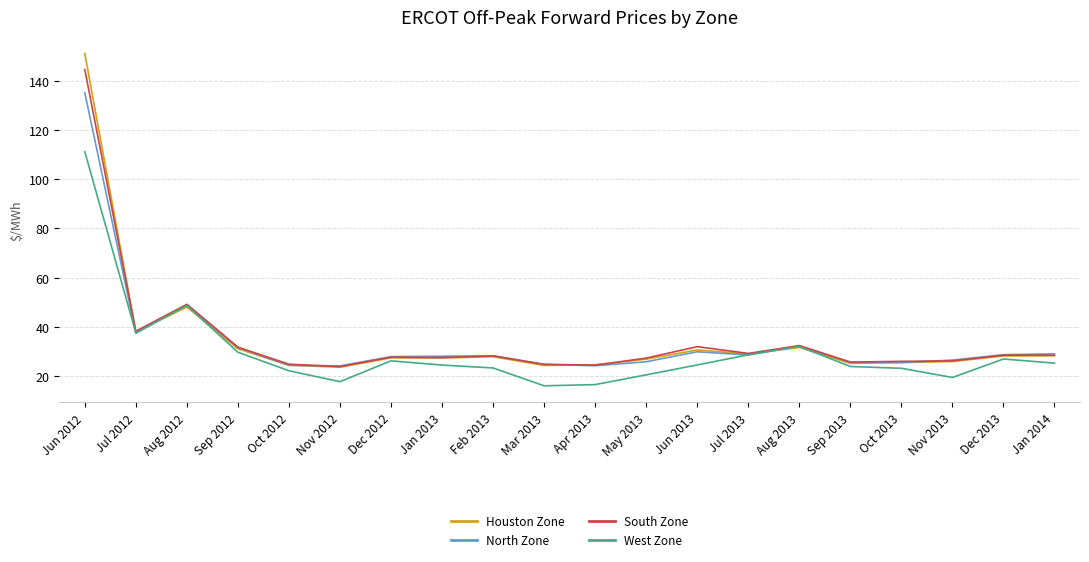

In West Zone, how many points are higher than both neighbors (excluding endpoints)?

4